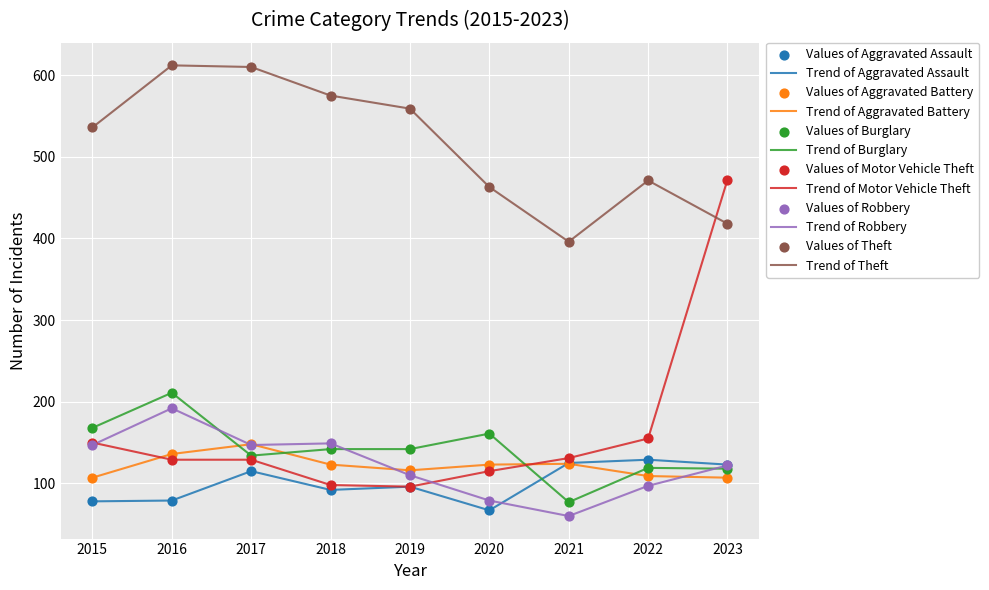

Between 2018 and 2023, which series saw the biggest shift?

Trend of Motor Vehicle Theft